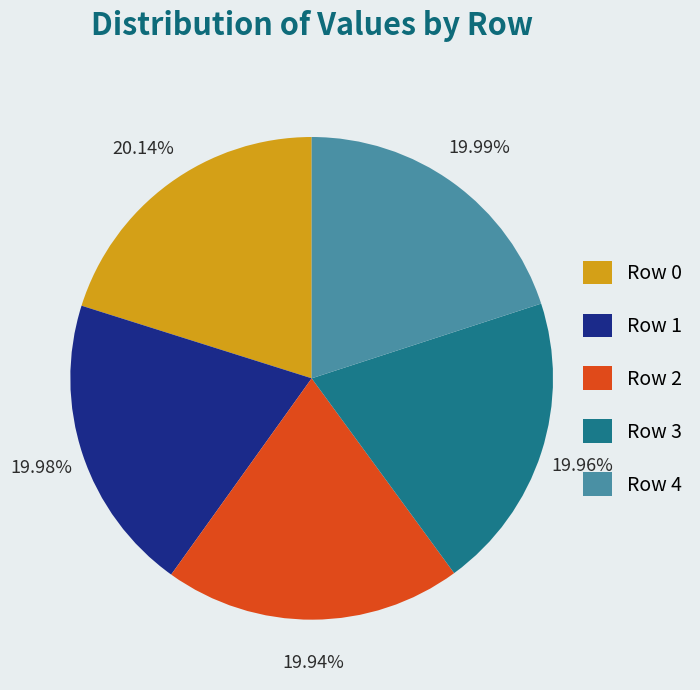

Is Row 3 the majority of the pie?

No